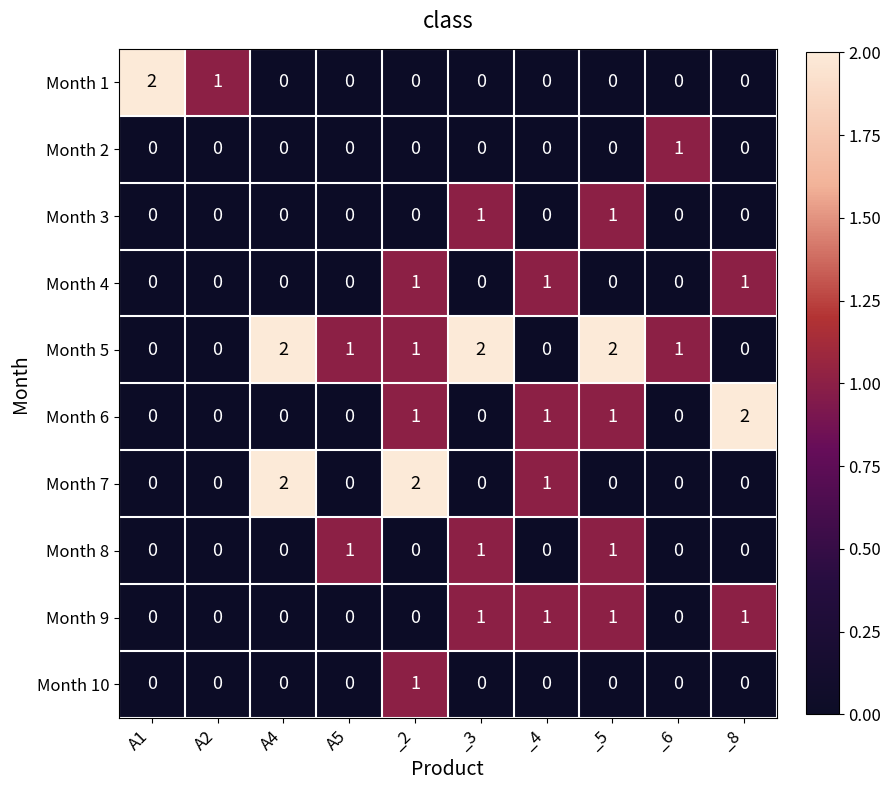

Between A1 and _4, which series saw the biggest shift?

Month 1